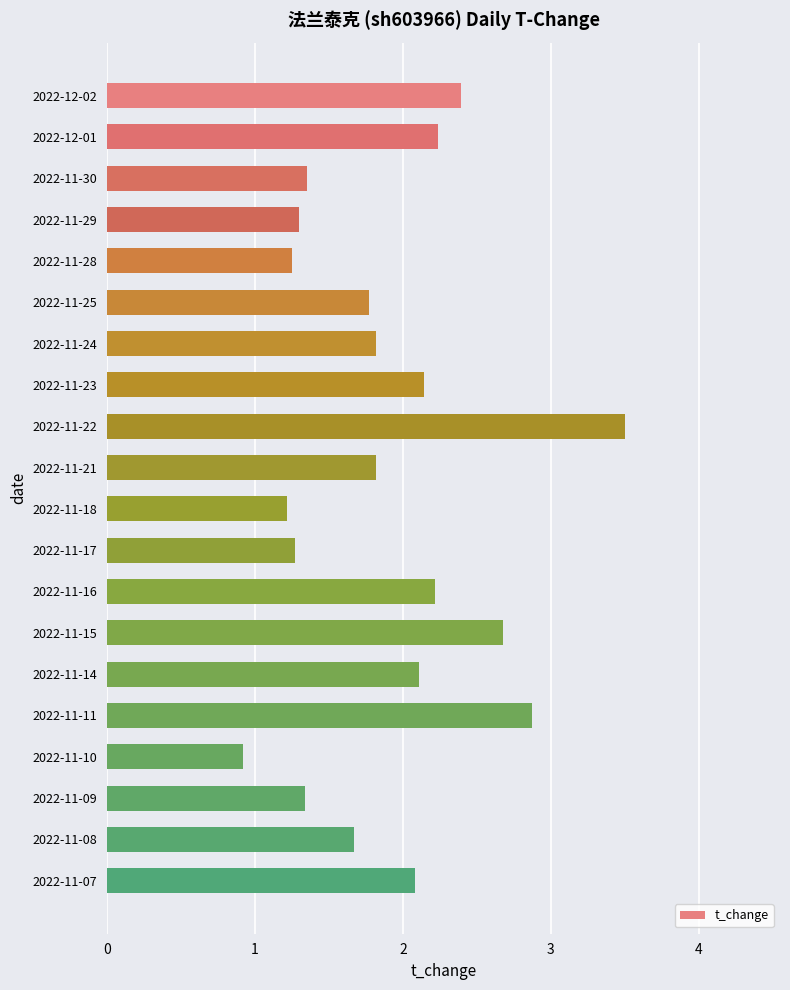

Is it true that the value at 2022-11-22 is 3.5?

True